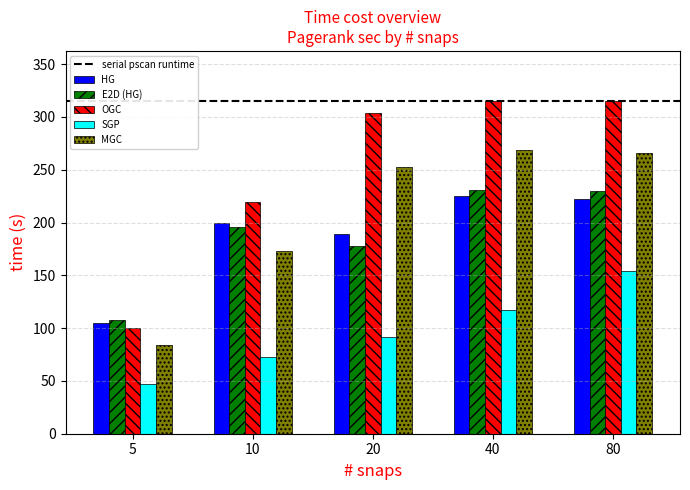

Are the bars grouped side by side (vs. stacked)?

Yes